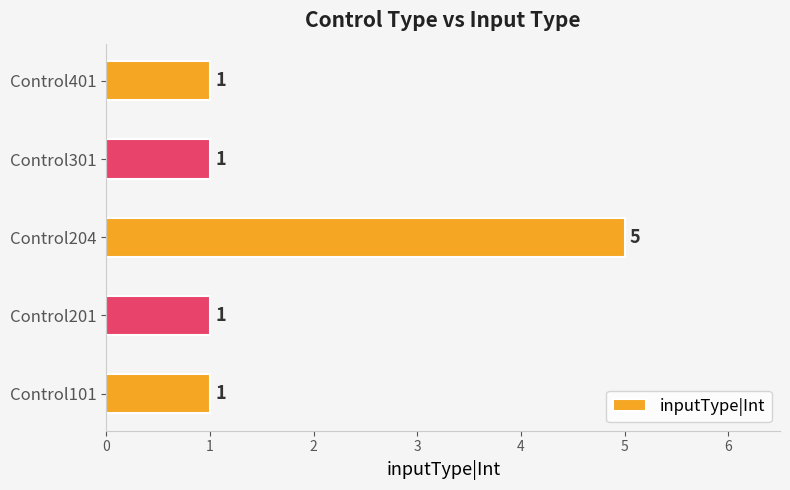

The value at Control301 is 0. True or false?

False